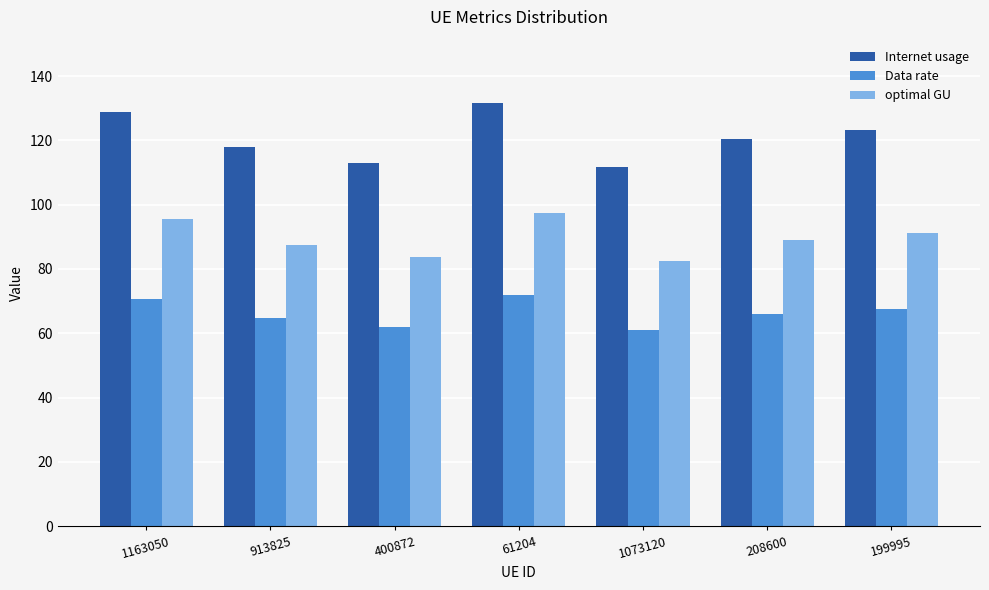

What is the difference between the second highest and minimum values in the Internet usage series?

17.4